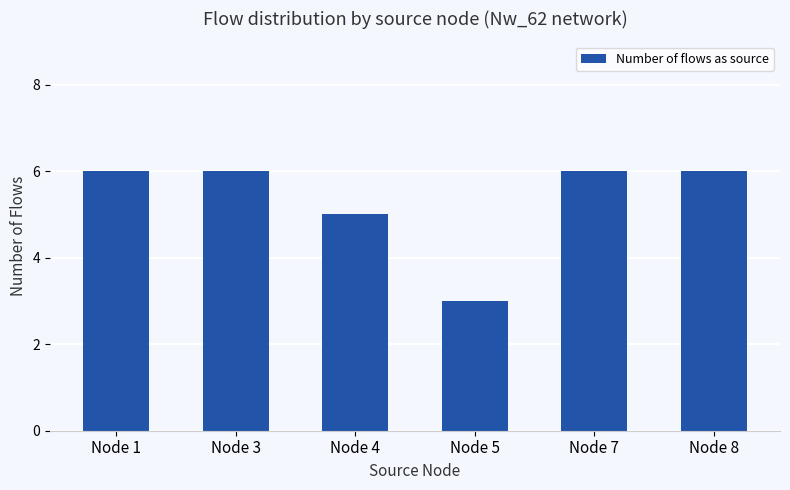

Reading left to right, what are all the values shown in this chart?

6	6	5	3	6	6